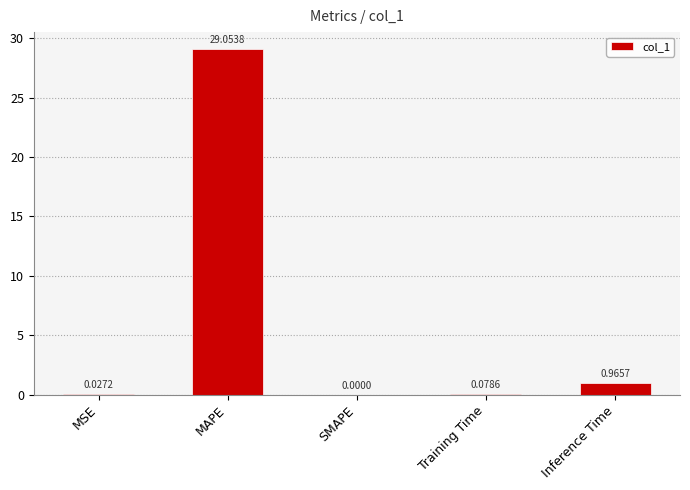

Which category has the highest value across all series?

MAPE